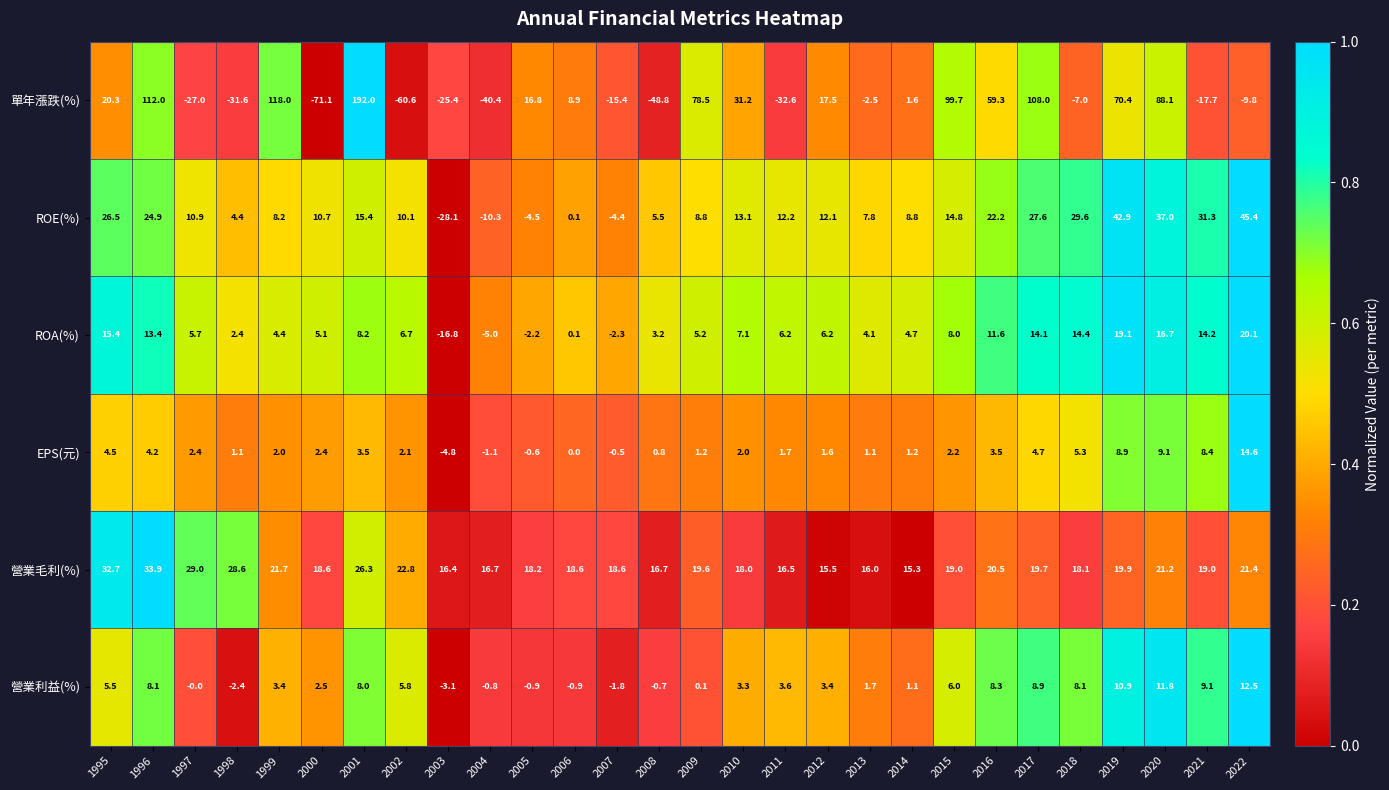

At which category does the chart reach its peak across all series?

2001